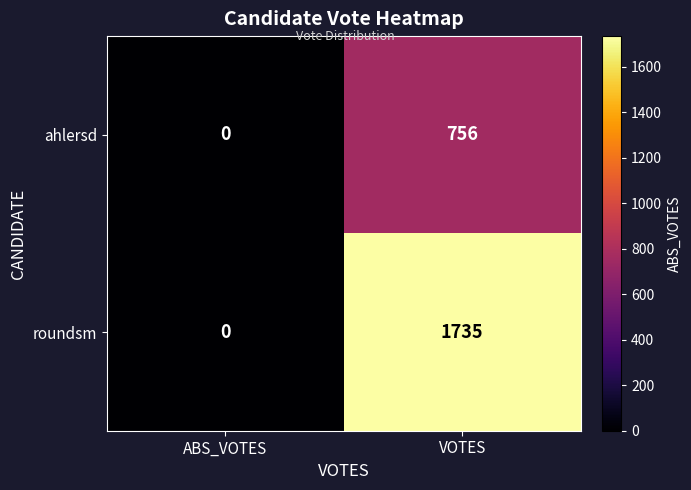

At which label is roundsm closest to 867?

ABS_VOTES